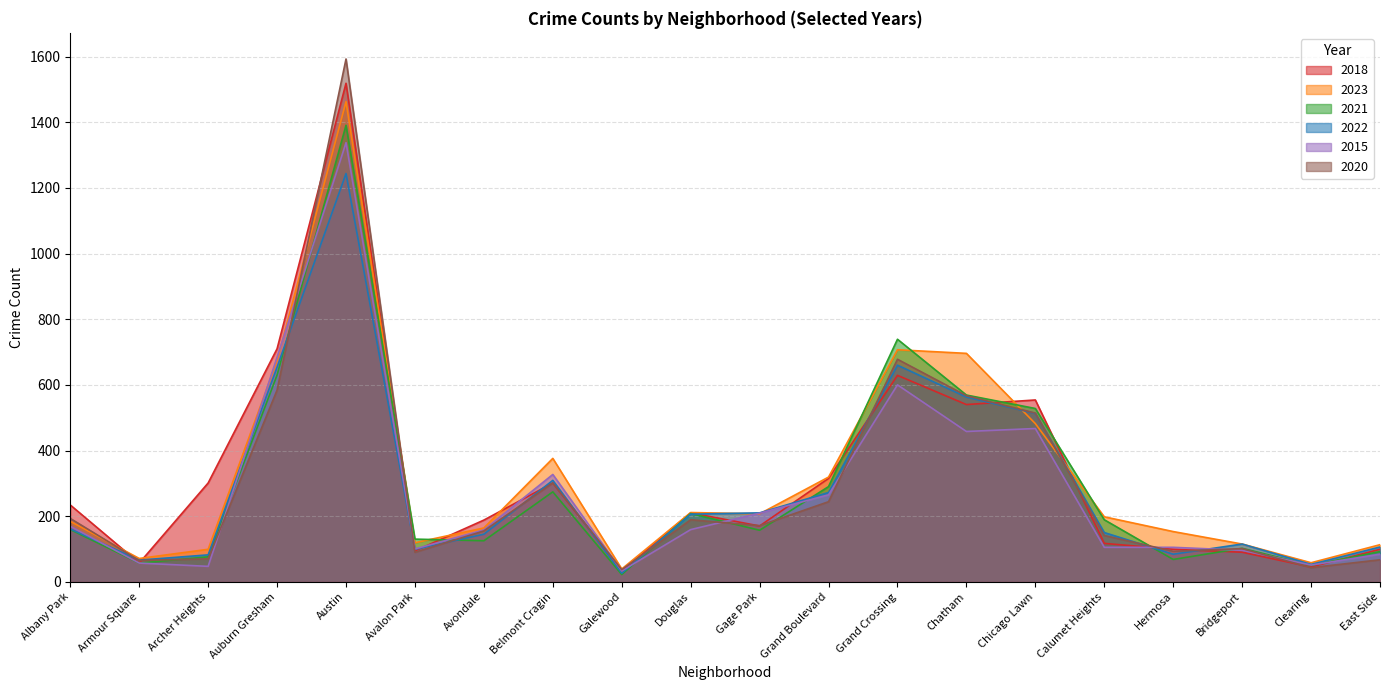

How many interior local peaks does the 2015 series have?

4